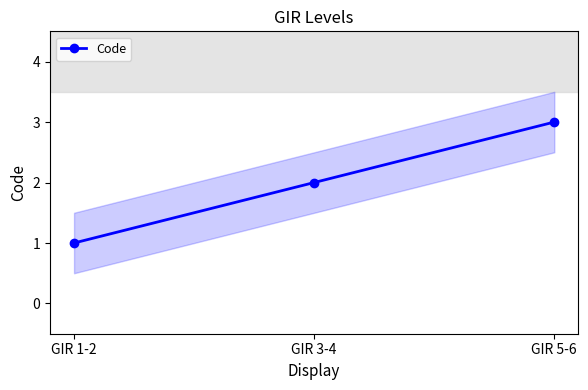

What is the difference between the maximum and minimum values?

2